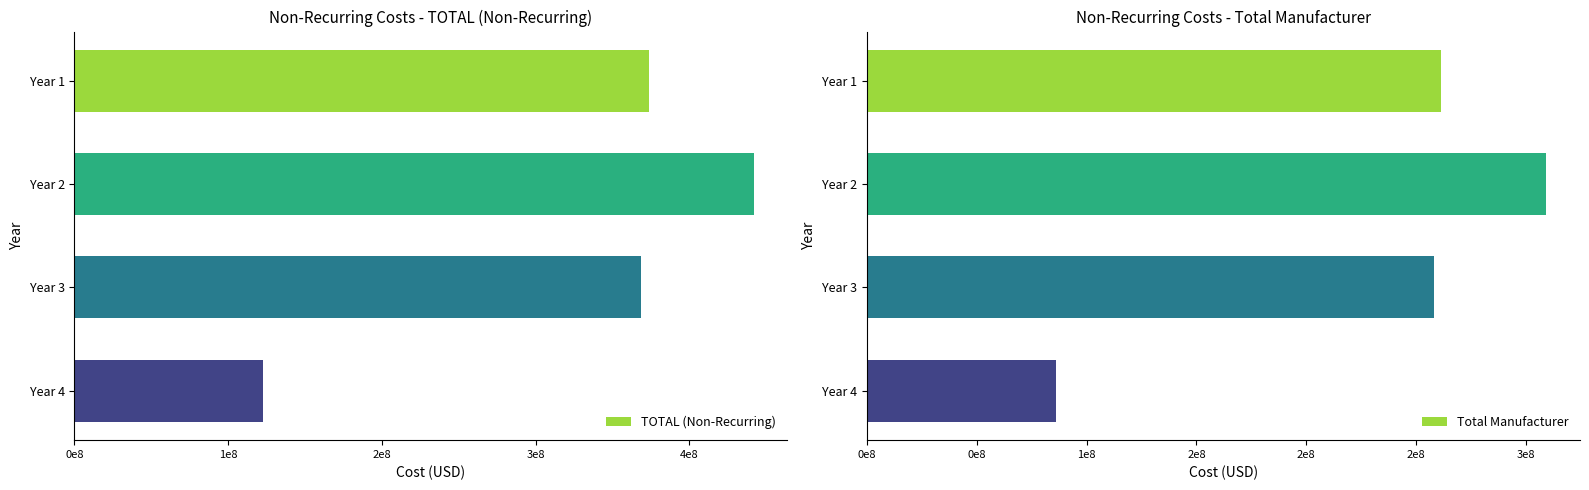

What is the lowest value of the TOTAL (Non-Recurring) series?

122845653.0